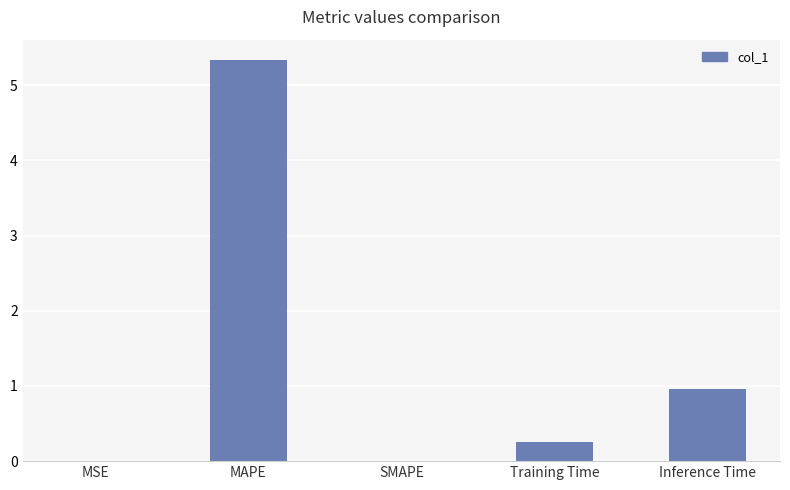

Are the bars grouped side by side (vs. stacked)?

No